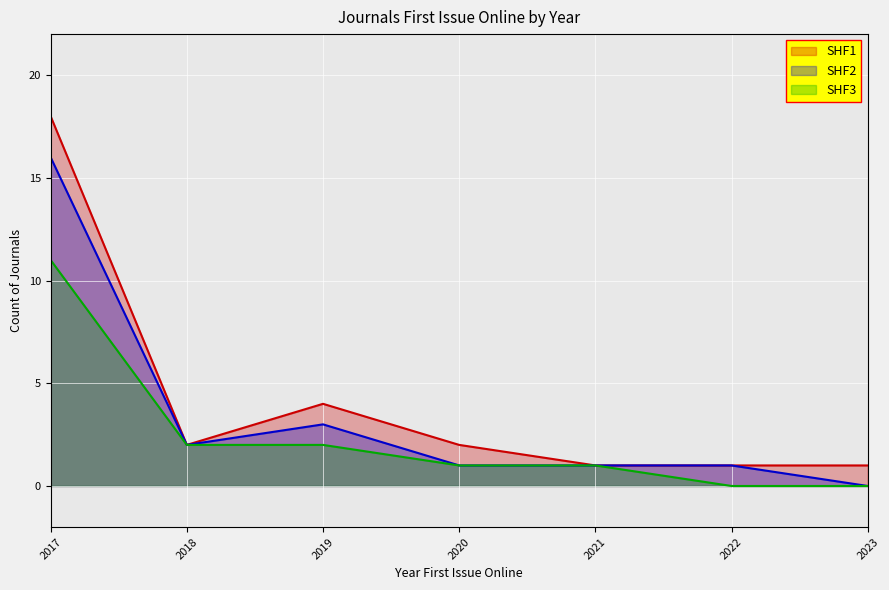

Is the value of SHF1 at 2021 greater than the value of SHF3 at 2021?

No